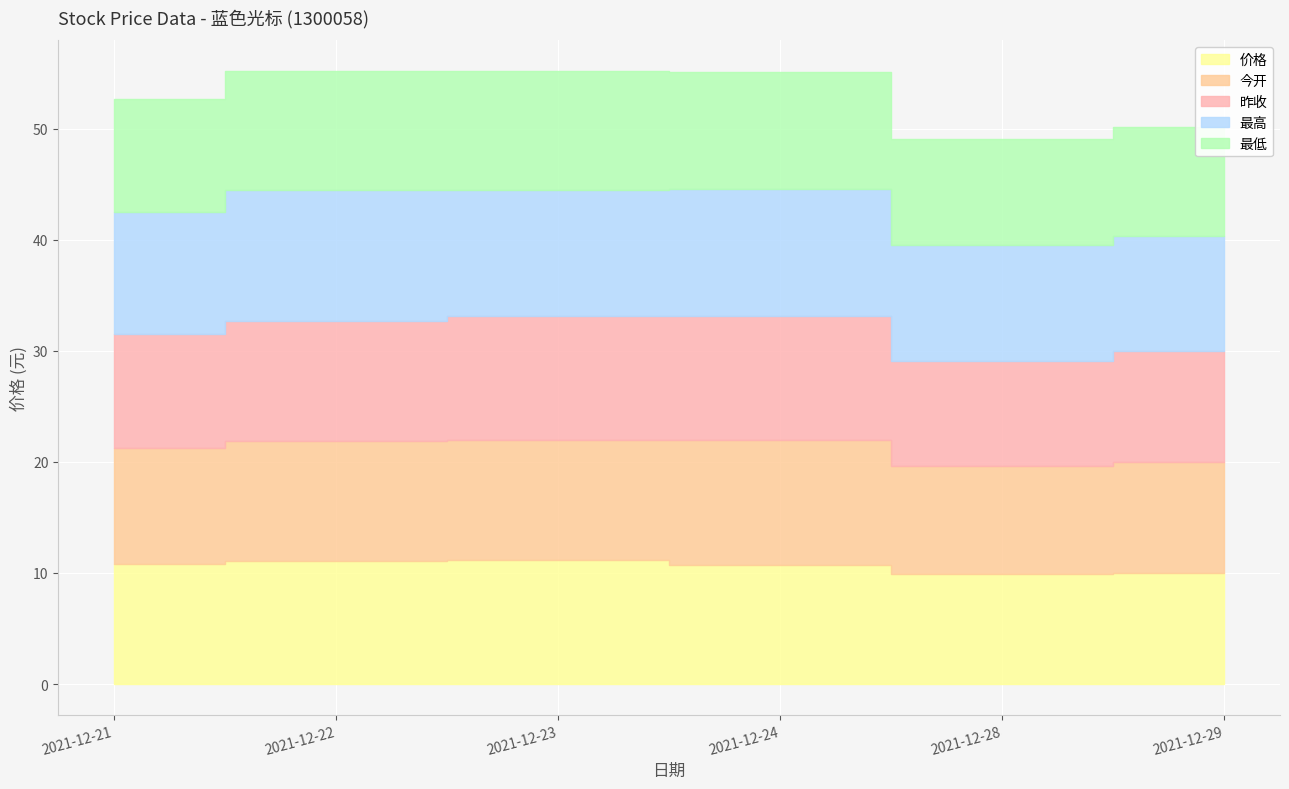

What is the value of the 价格 point at the 2nd from the left?

11.1